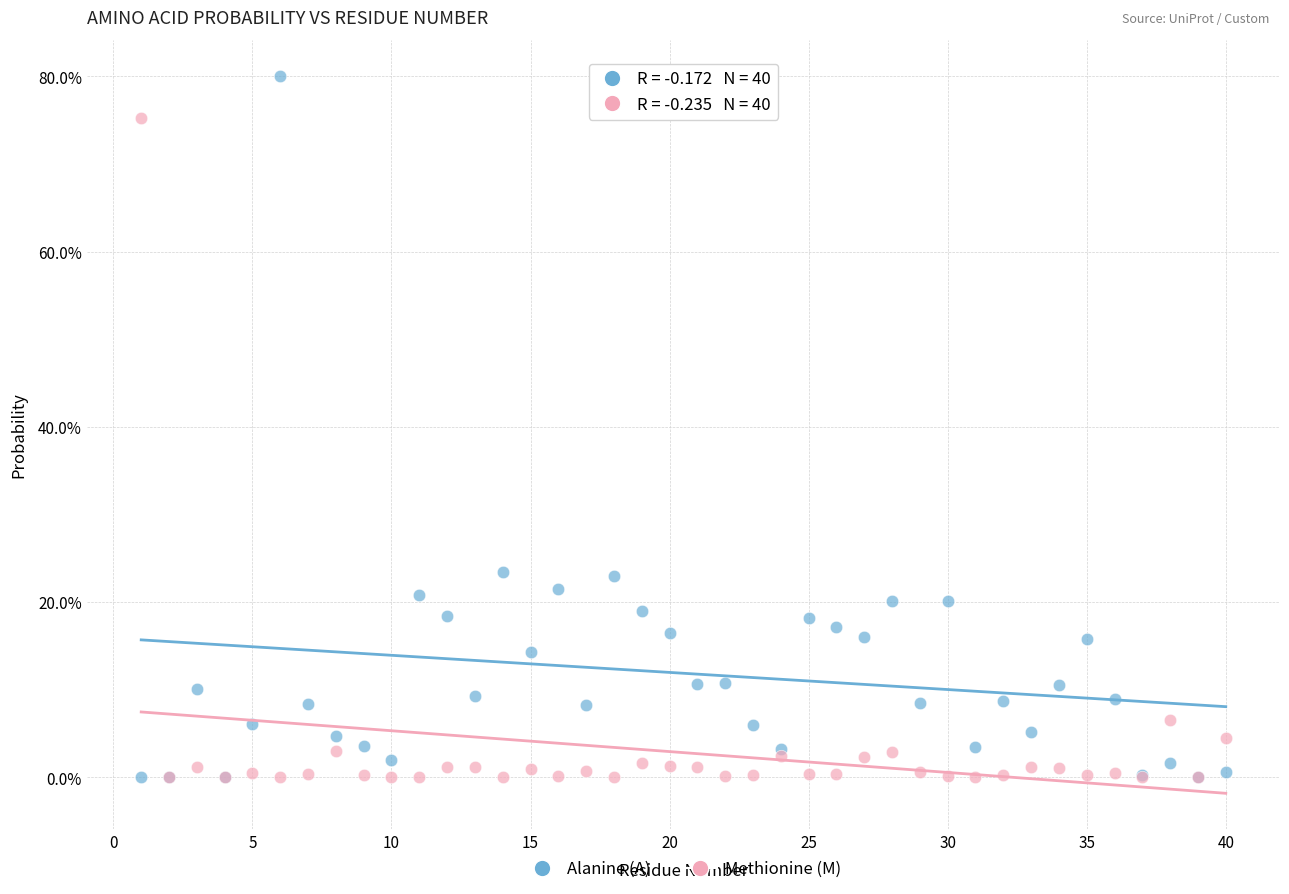

Which series contains the highest Y value?

Alanine (A)